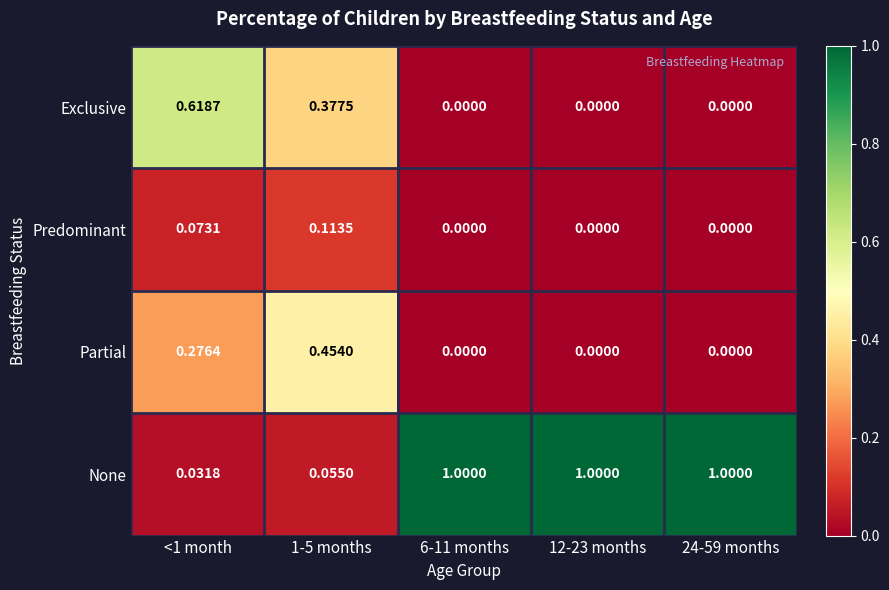

List the series in order of their peak value, lowest first.

Predominant, Partial, Exclusive, None